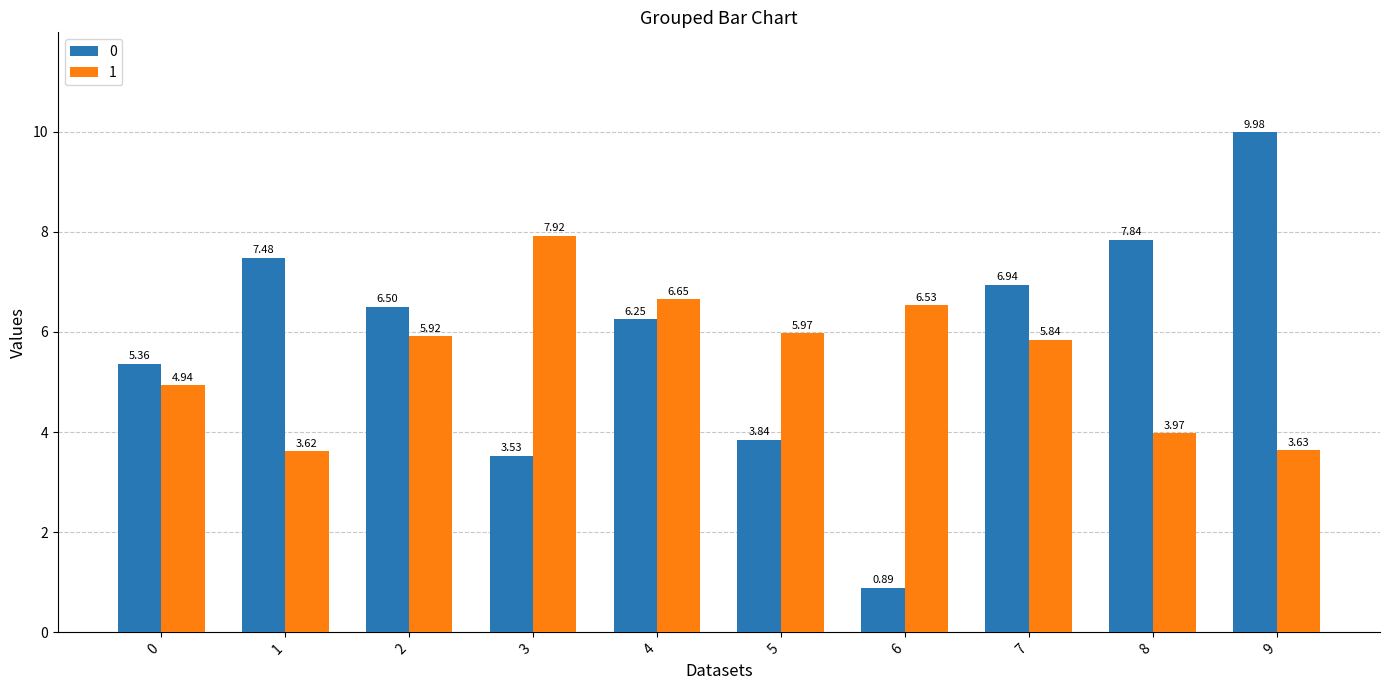

True or false: 1 has a value of 9.8 at 2.

False